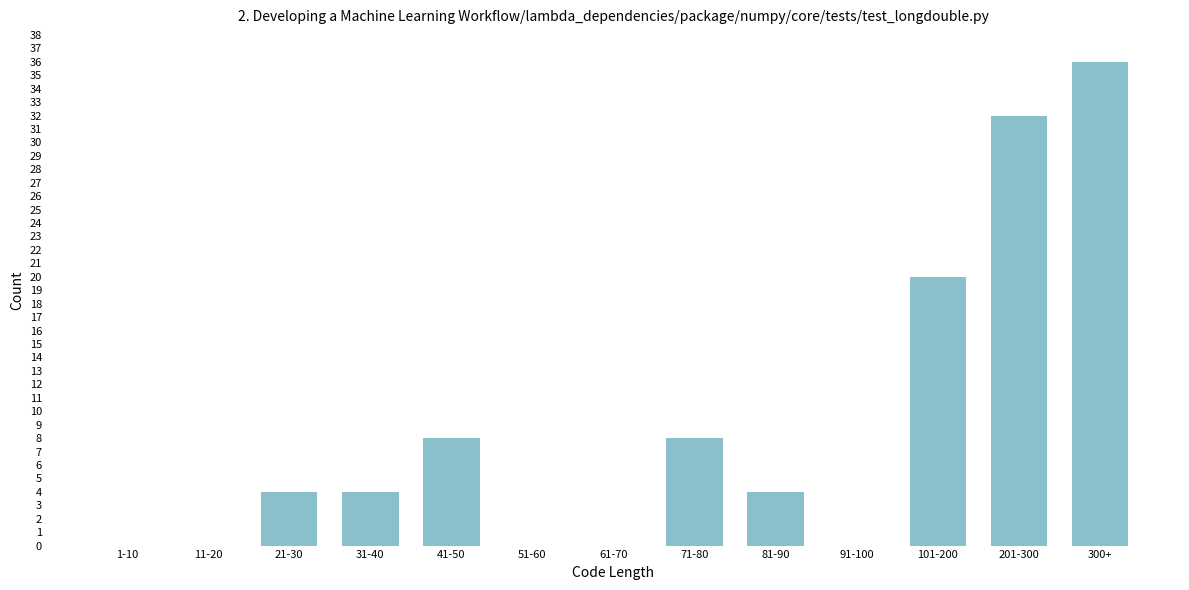

Reading left to right, list all the values displayed in this chart.

1-10=0	11-20=0	21-30=4	31-40=4	41-50=8	51-60=0	61-70=0	71-80=8	81-90=4	91-100=0	101-200=20	201-300=32	300+=36